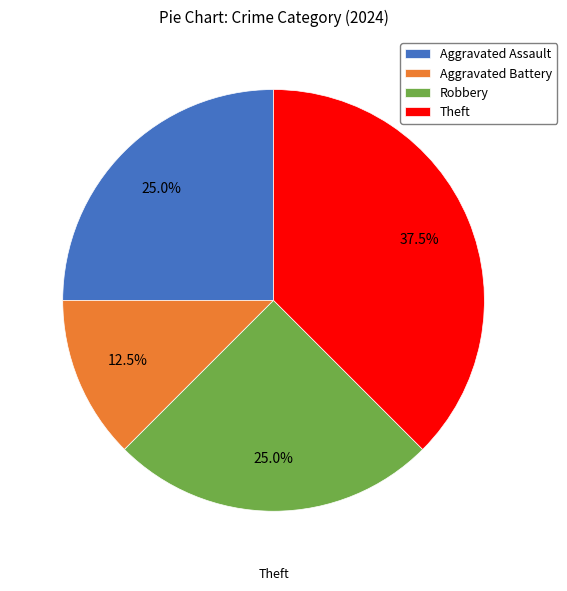

Combined, what portion of the pie is Robbery and Aggravated Battery?

37.5%